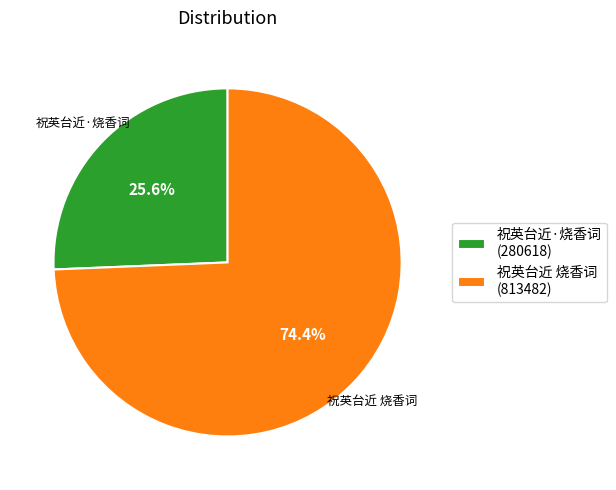

Which category has the smallest portion of the pie?

祝英台近·烧香词